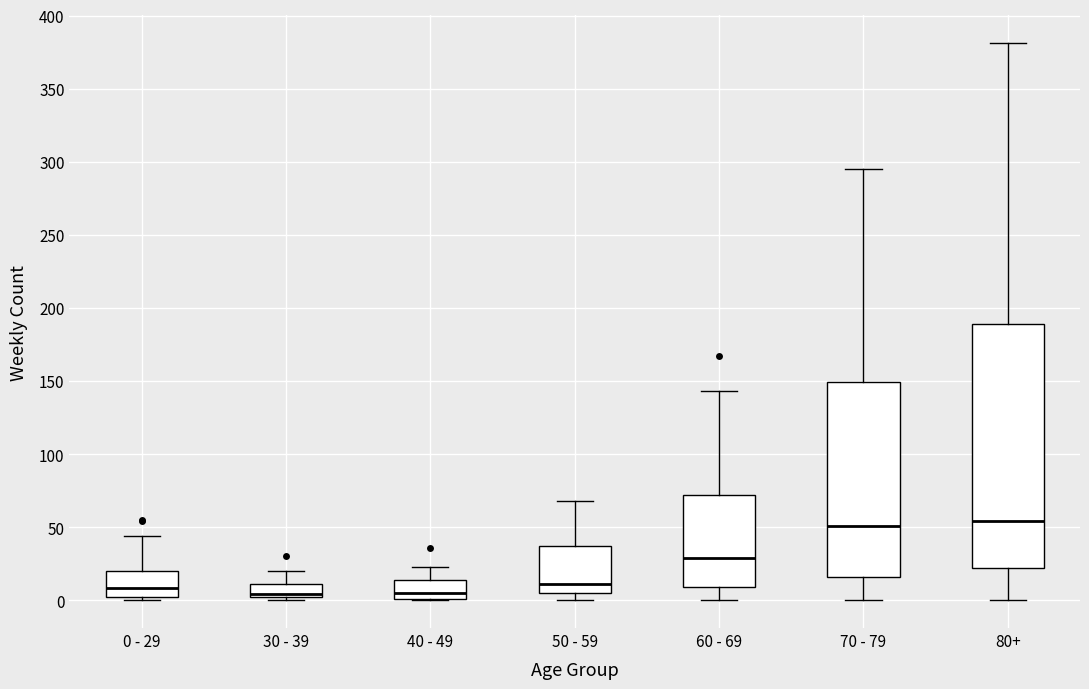

Which box is the tallest, from its lower edge to its upper edge?

80+